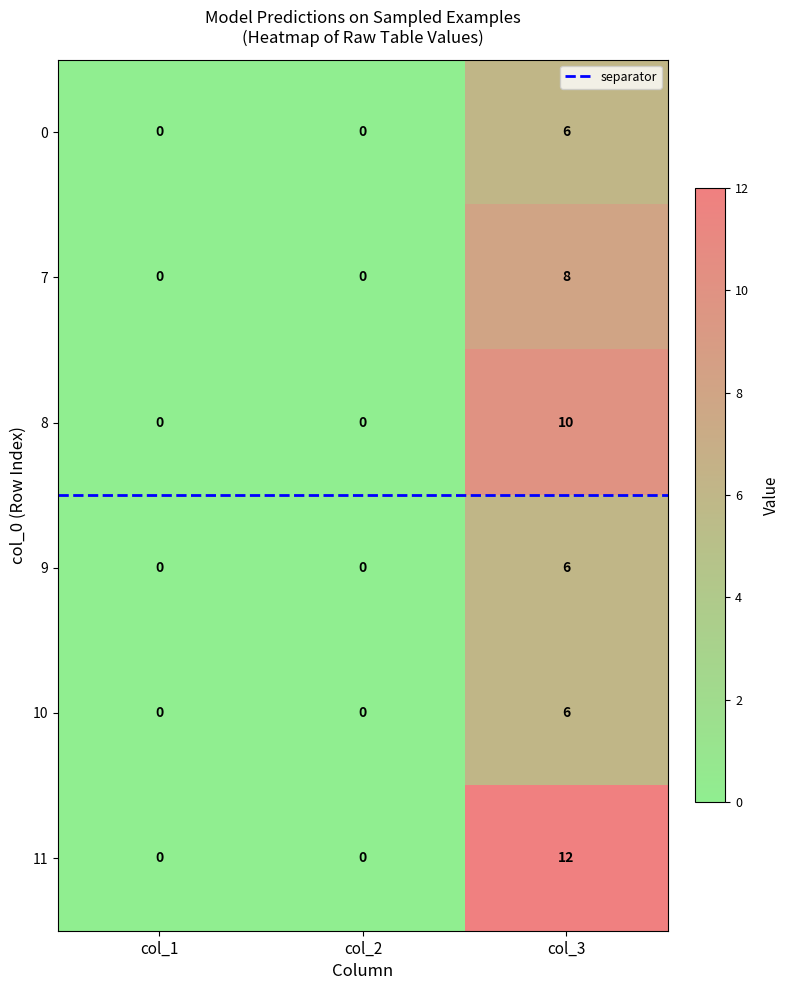

Reading left to right, list all the values displayed in this chart.

0: 0	0	6
7: 0	0	8
8: 0	0	10
9: 0	0	6
10: 0	0	6
11: 0	0	12